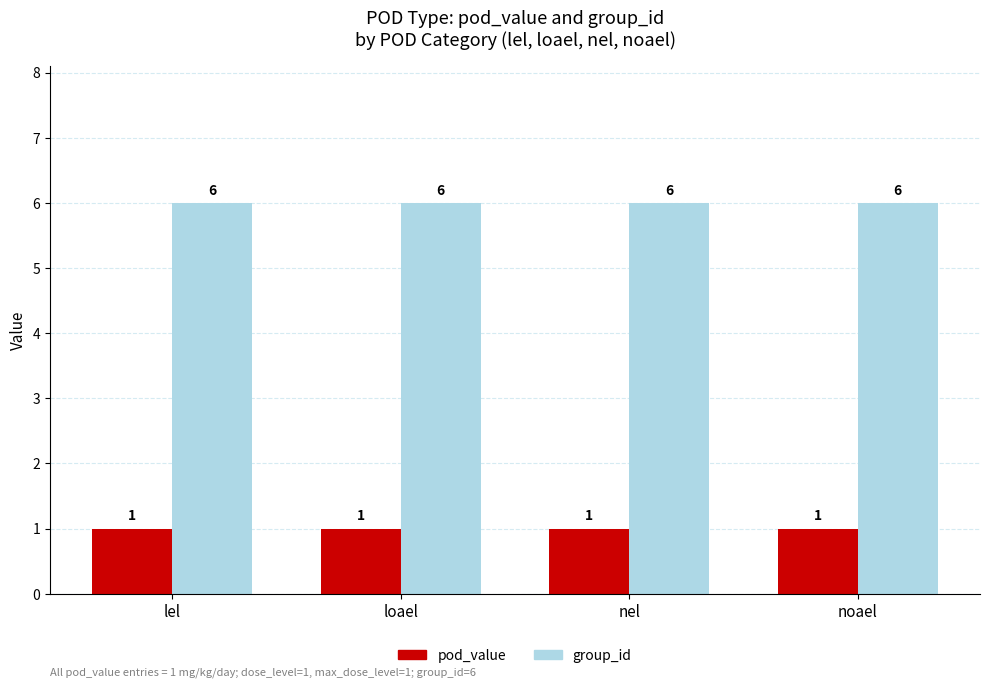

Reading right to left, list all the values displayed in this chart.

pod_value: 1	1	1	1
group_id: 6	6	6	6